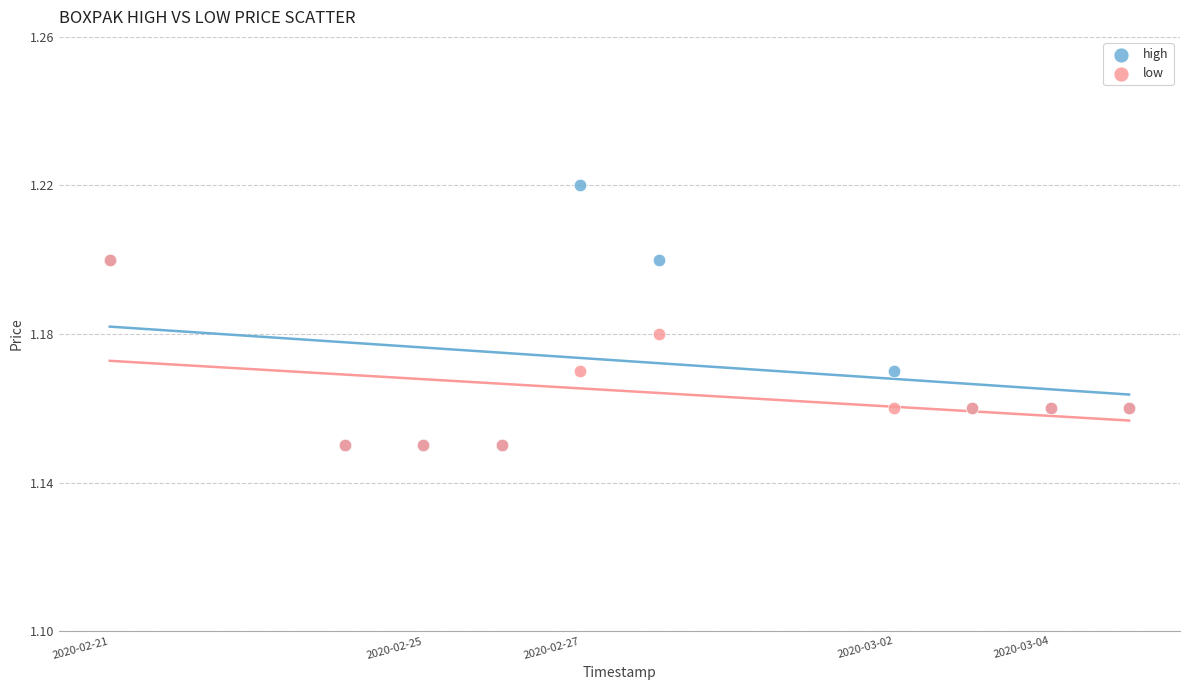

What are all the series names shown in the legend?

high, low